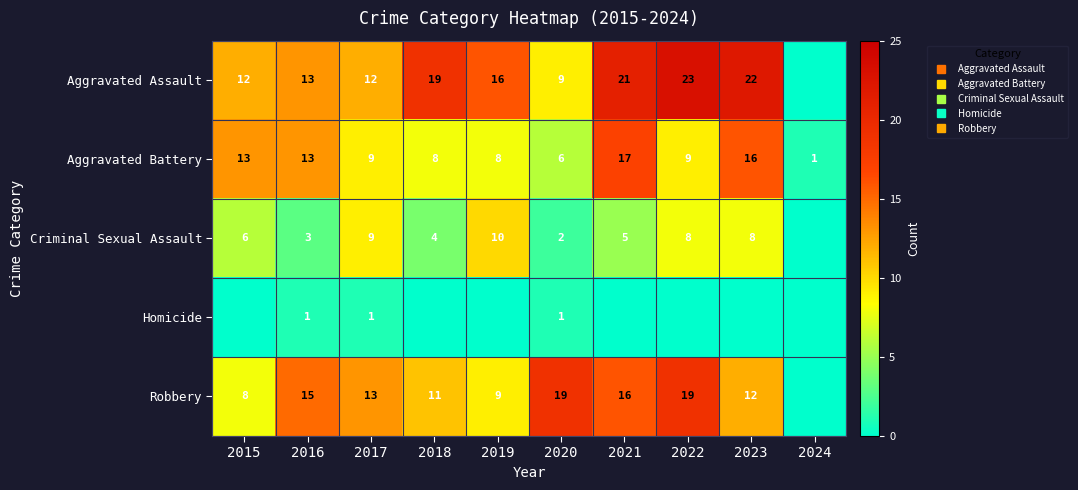

Count the number of data series in this chart.

5